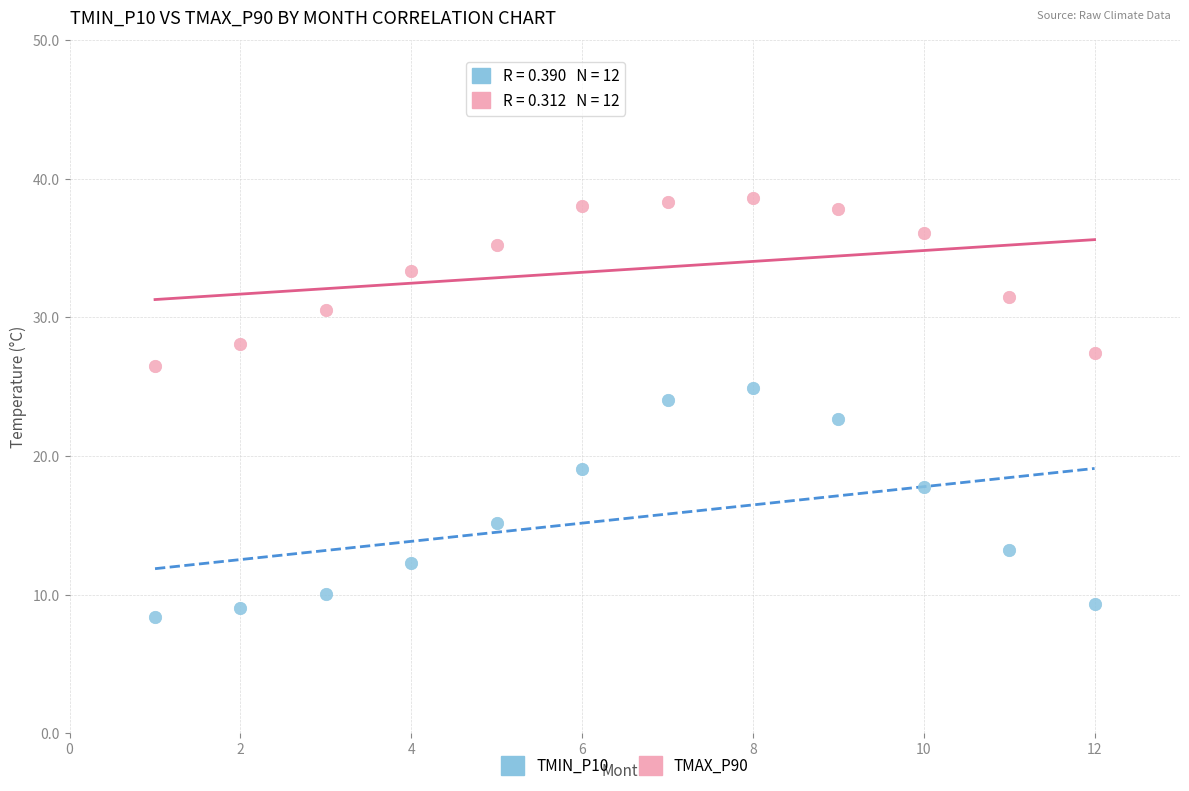

What are all the series names shown in the legend?

TMIN_P10, TMAX_P90